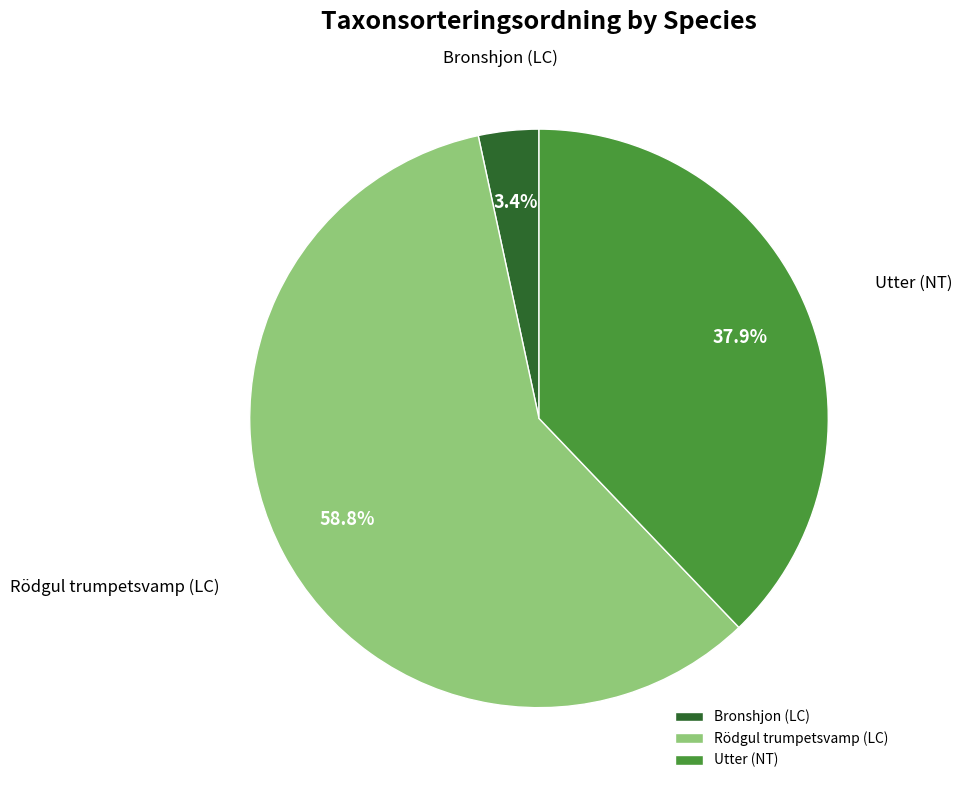

To the nearest percent, what is the difference between the largest and smallest slice percentages?

55%